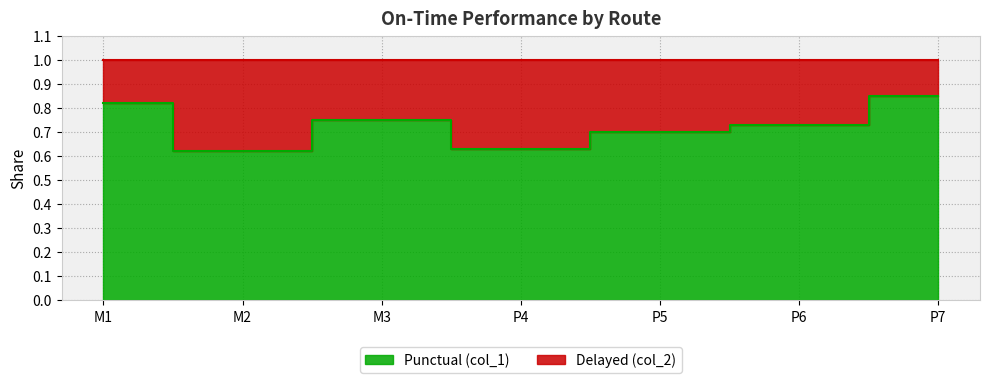

Reading right to left, list all the values displayed in this chart.

0.8	0.7	0.7	0.6	0.8	0.6	0.8